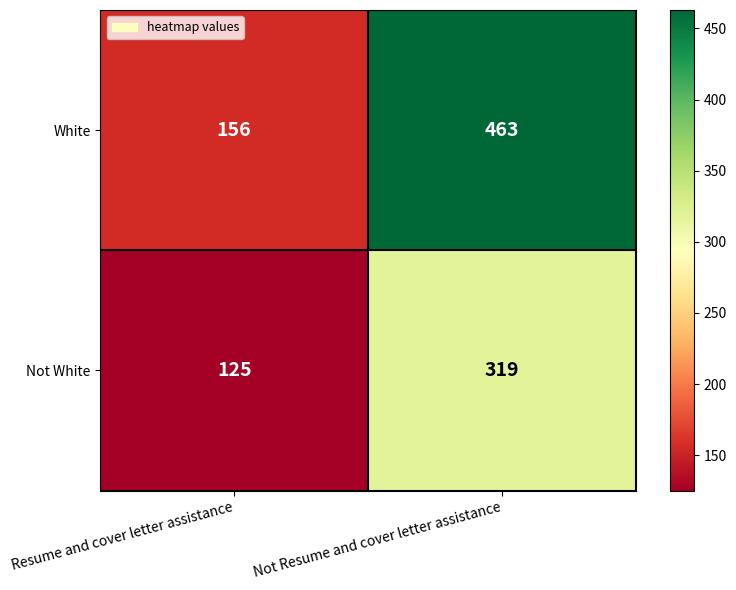

How many series are shown in this chart?

2